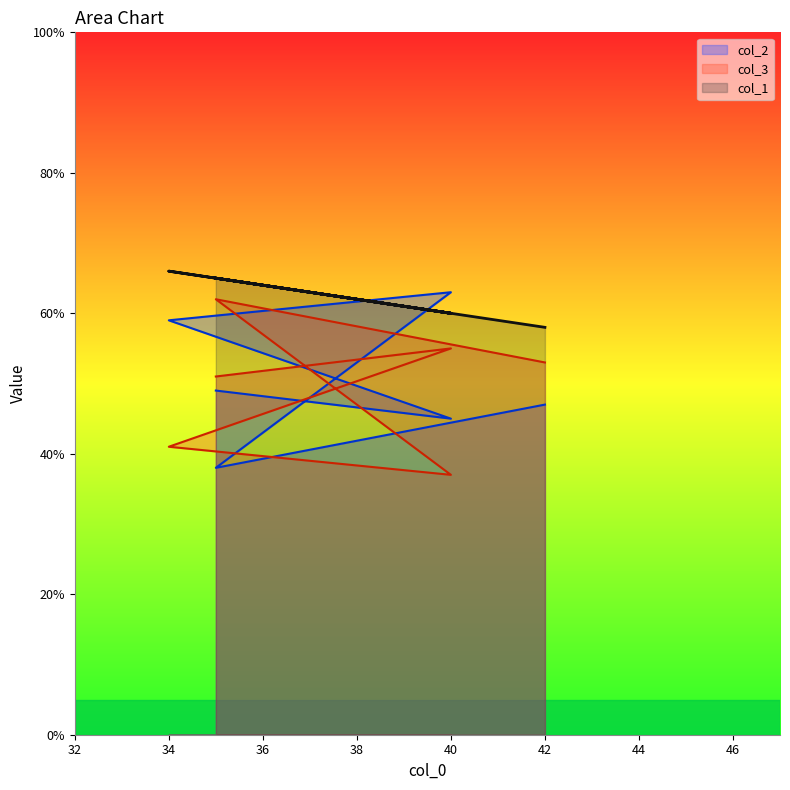

What are all the series names shown in the legend?

col_2, col_3, col_1